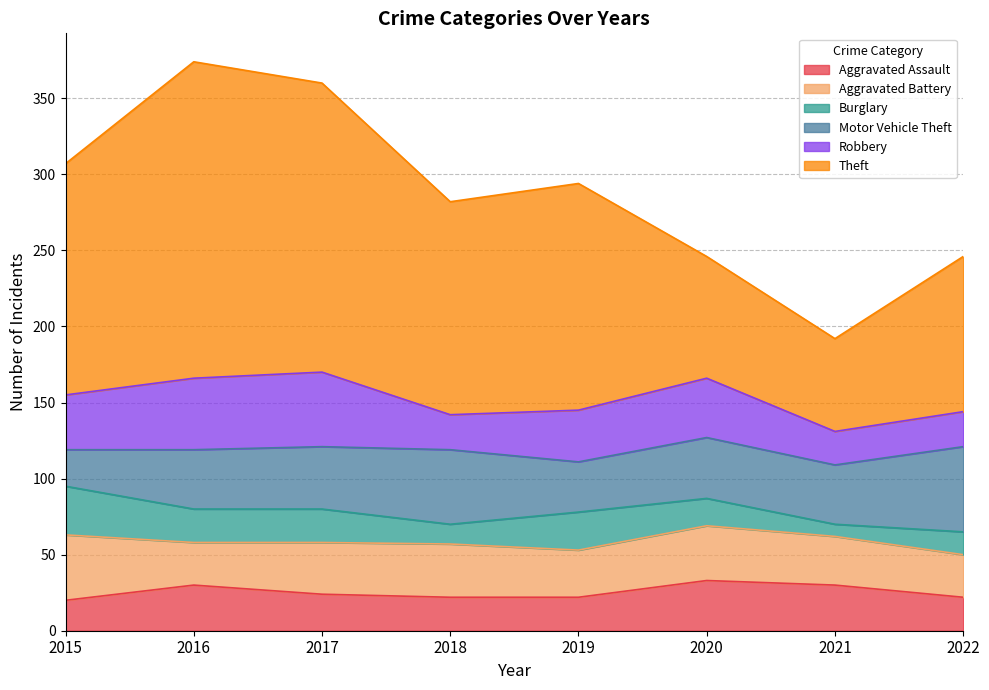

At which label does Aggravated Battery reach its peak?

2015